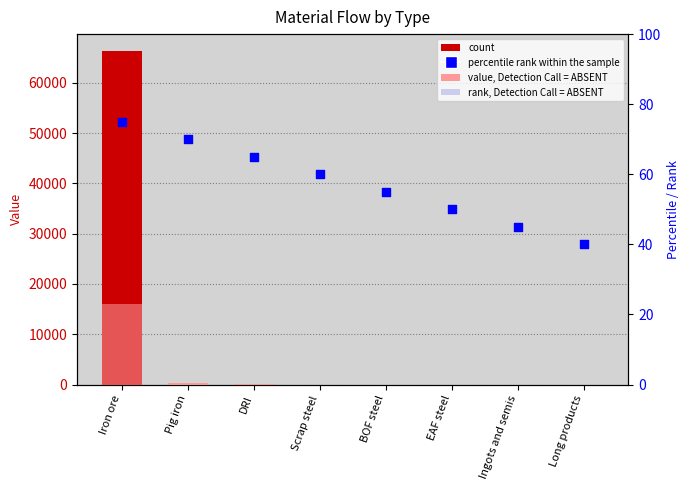

At how many categories does at least one series exceed 22532?

1